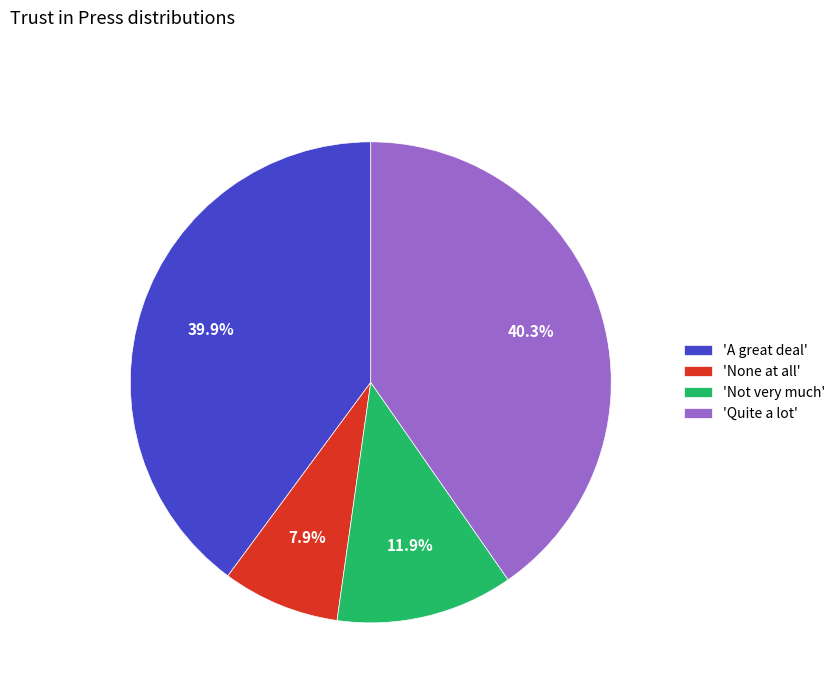

Which has a higher value, 'None at all' or 'Quite a lot'?

'Quite a lot'